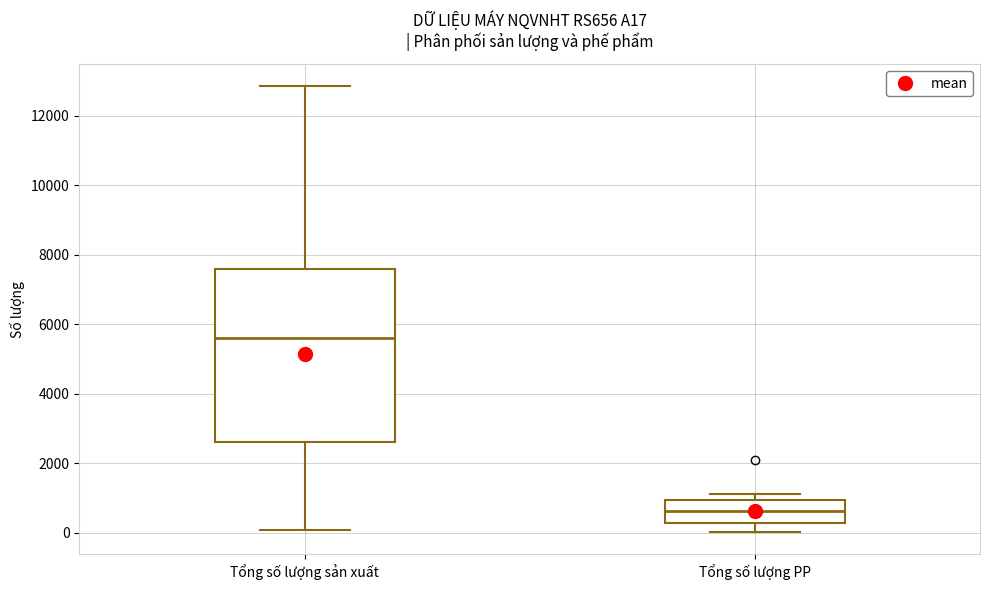

Which box has the highest median line?

Tổng số lượng sản xuất